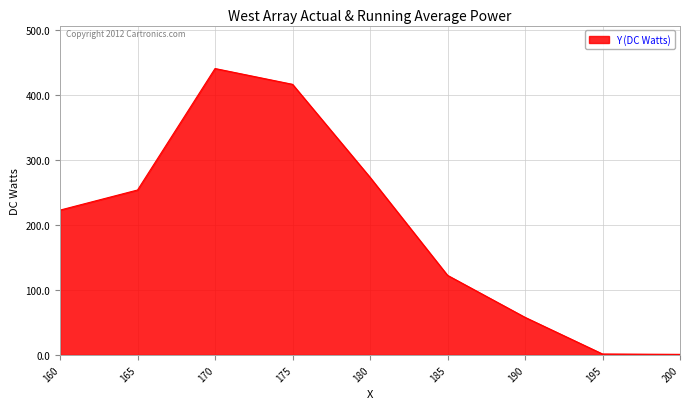

The value at 175 is 595.8. True or false?

False